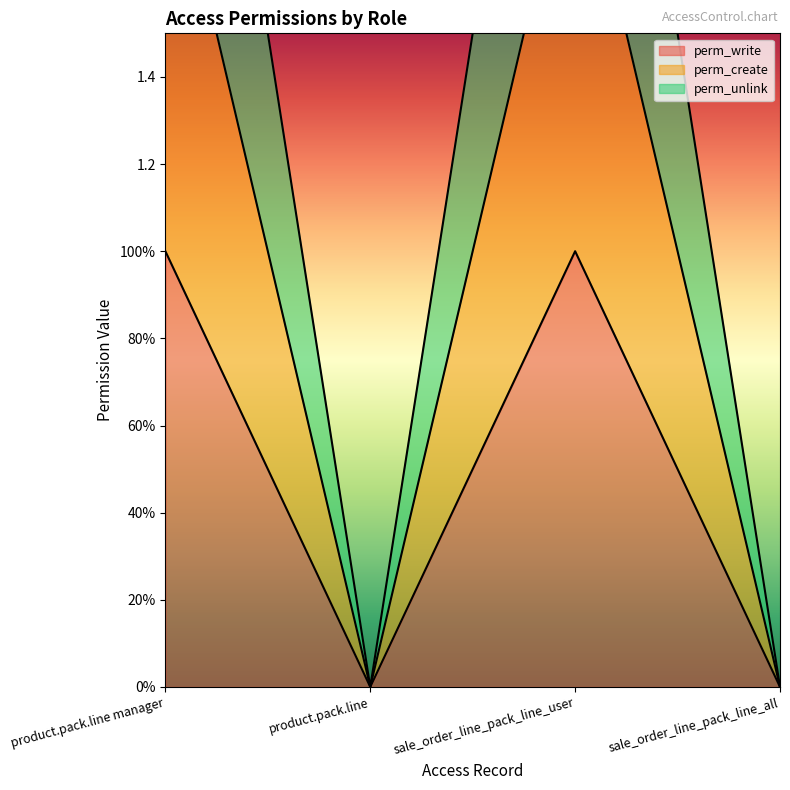

What position from the left is product.pack.line manager?

1